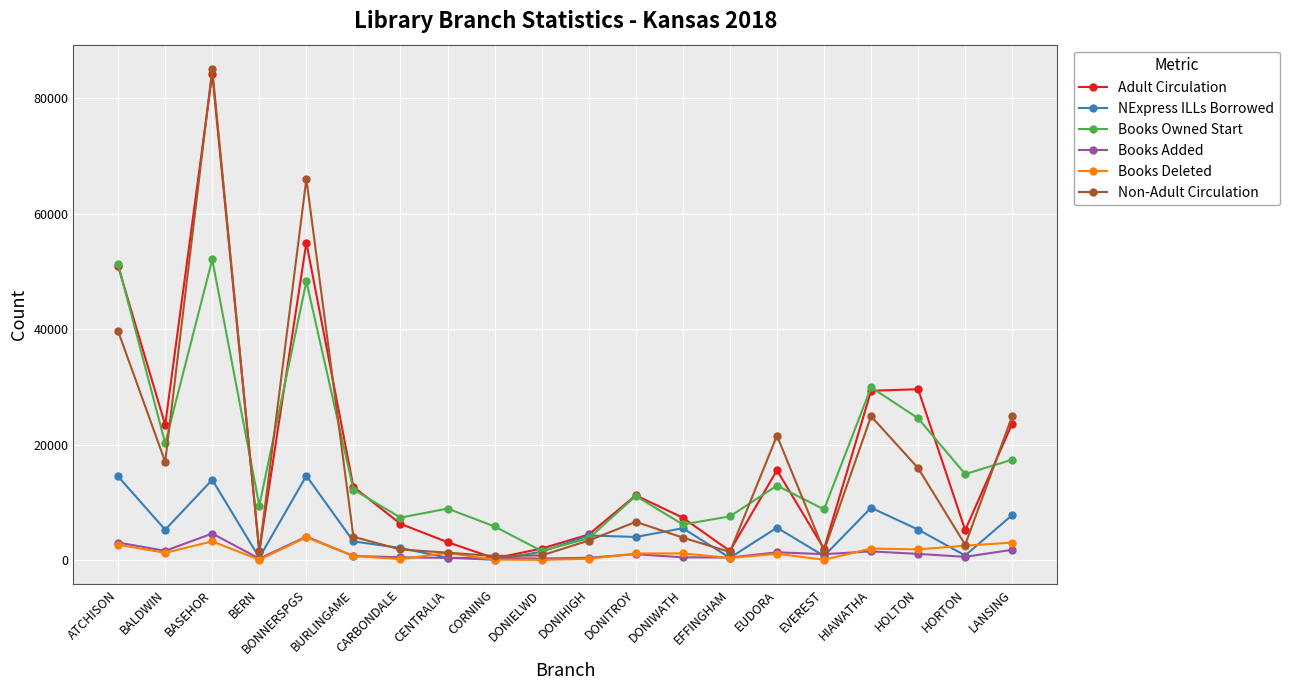

True or false: Non-Adult Circulation and Books Owned Start intersect in this chart.

True